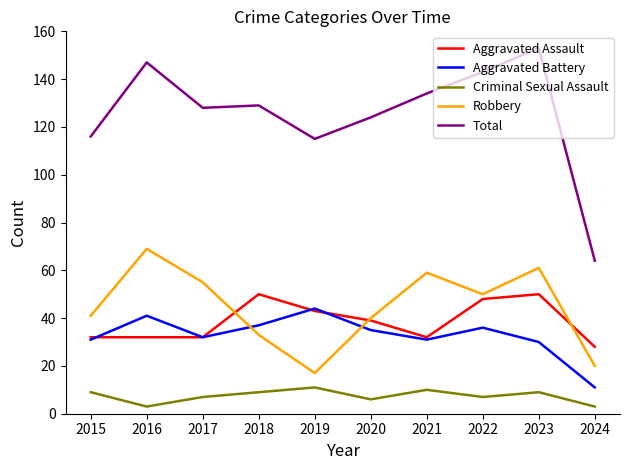

Which series has the largest range (max minus min)?

Total